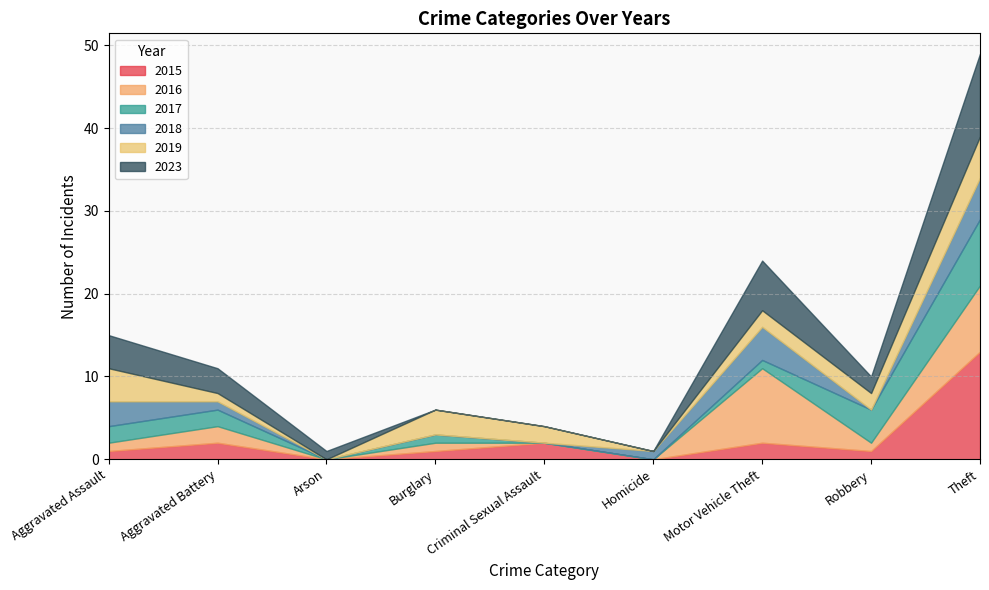

Reading right to left, list all the values displayed in this chart.

2015: Theft=13	Robbery=1	Motor Vehicle Theft=2	Homicide=0	Criminal Sexual Assault=2	Burglary=1	Arson=0	Aggravated Battery=2	Aggravated Assault=1
2016: Theft=8	Robbery=1	Motor Vehicle Theft=9	Homicide=0	Criminal Sexual Assault=0	Burglary=1	Arson=0	Aggravated Battery=2	Aggravated Assault=1
2017: Theft=8	Robbery=4	Motor Vehicle Theft=1	Homicide=0	Criminal Sexual Assault=0	Burglary=1	Arson=0	Aggravated Battery=2	Aggravated Assault=2
2018: Theft=5	Robbery=0	Motor Vehicle Theft=4	Homicide=1	Criminal Sexual Assault=0	Burglary=0	Arson=0	Aggravated Battery=1	Aggravated Assault=3
2019: Theft=5	Robbery=2	Motor Vehicle Theft=2	Homicide=0	Criminal Sexual Assault=2	Burglary=3	Arson=0	Aggravated Battery=1	Aggravated Assault=4
2023: Theft=10	Robbery=2	Motor Vehicle Theft=6	Homicide=0	Criminal Sexual Assault=0	Burglary=0	Arson=1	Aggravated Battery=3	Aggravated Assault=4